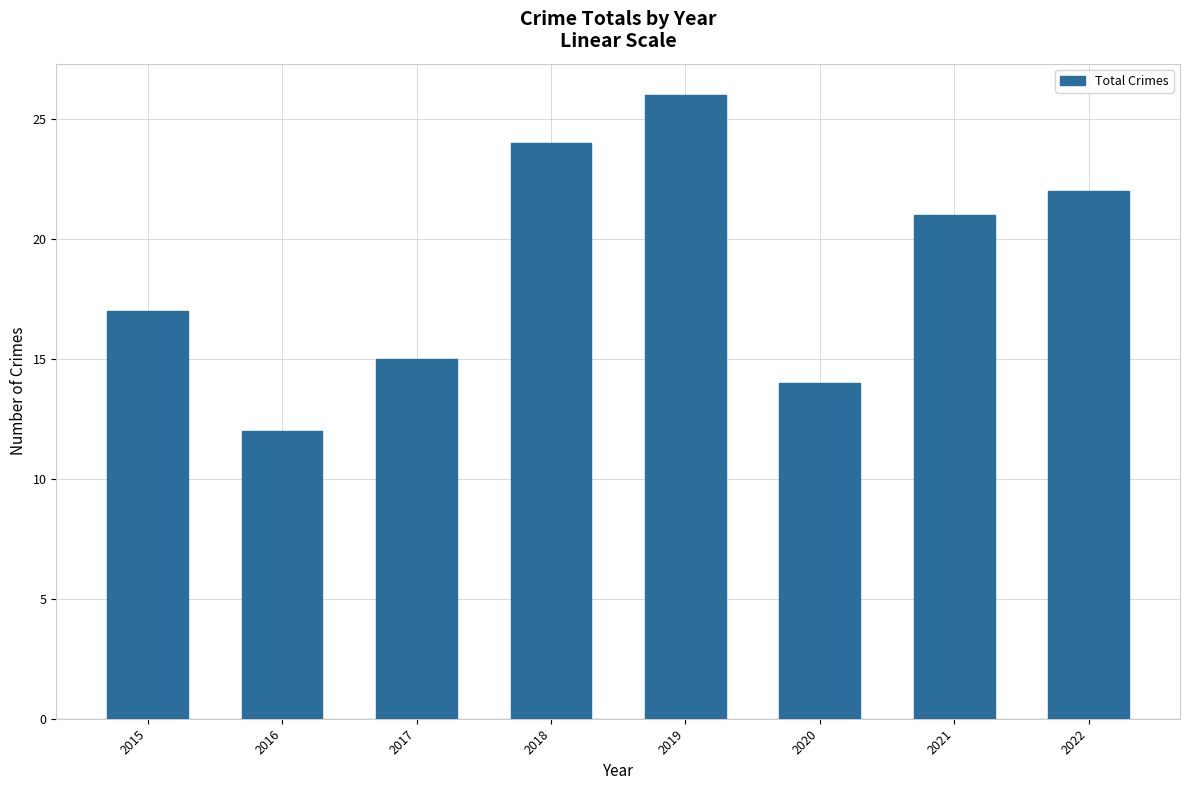

Reading left to right, list all the values displayed in this chart.

17	12	15	24	26	14	21	22